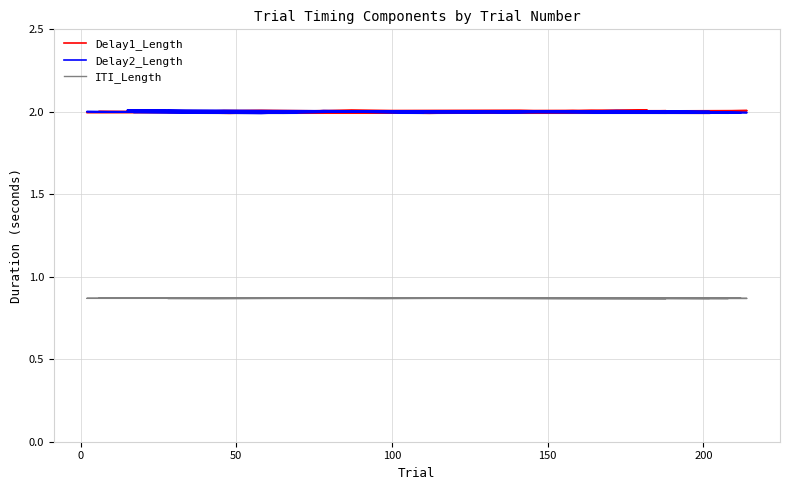

True or false: ITI_Length and Delay2_Length intersect in this chart.

False